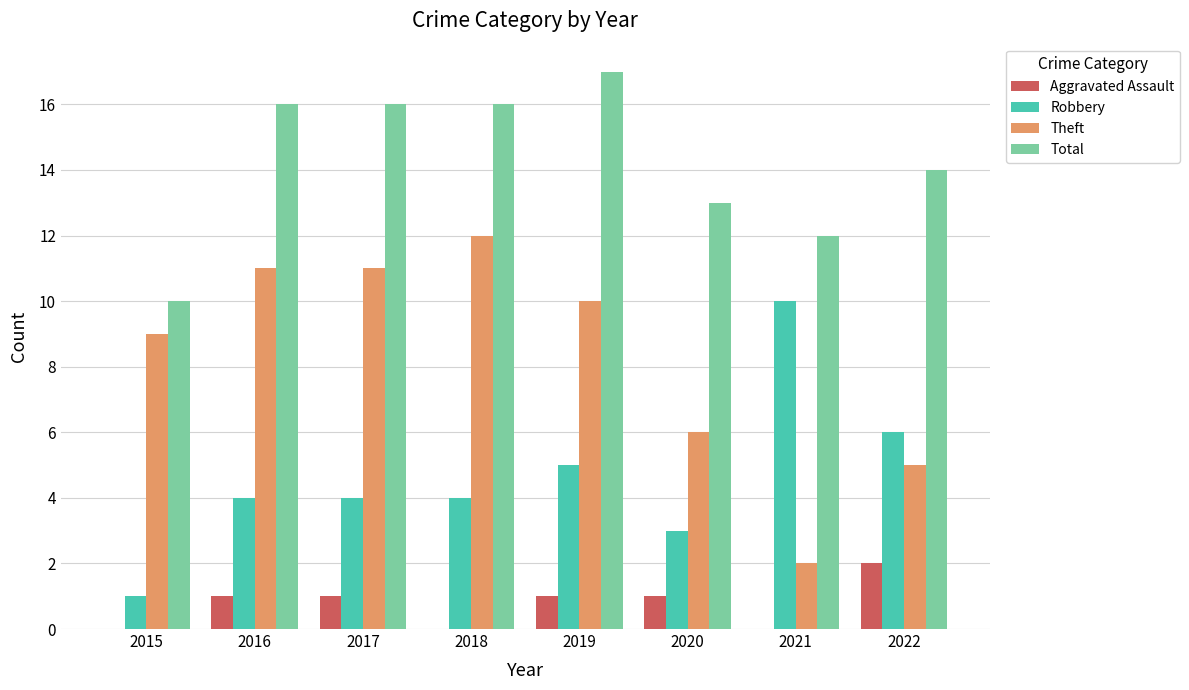

What is the sum of the Theft values at 2016 and 2015?

20